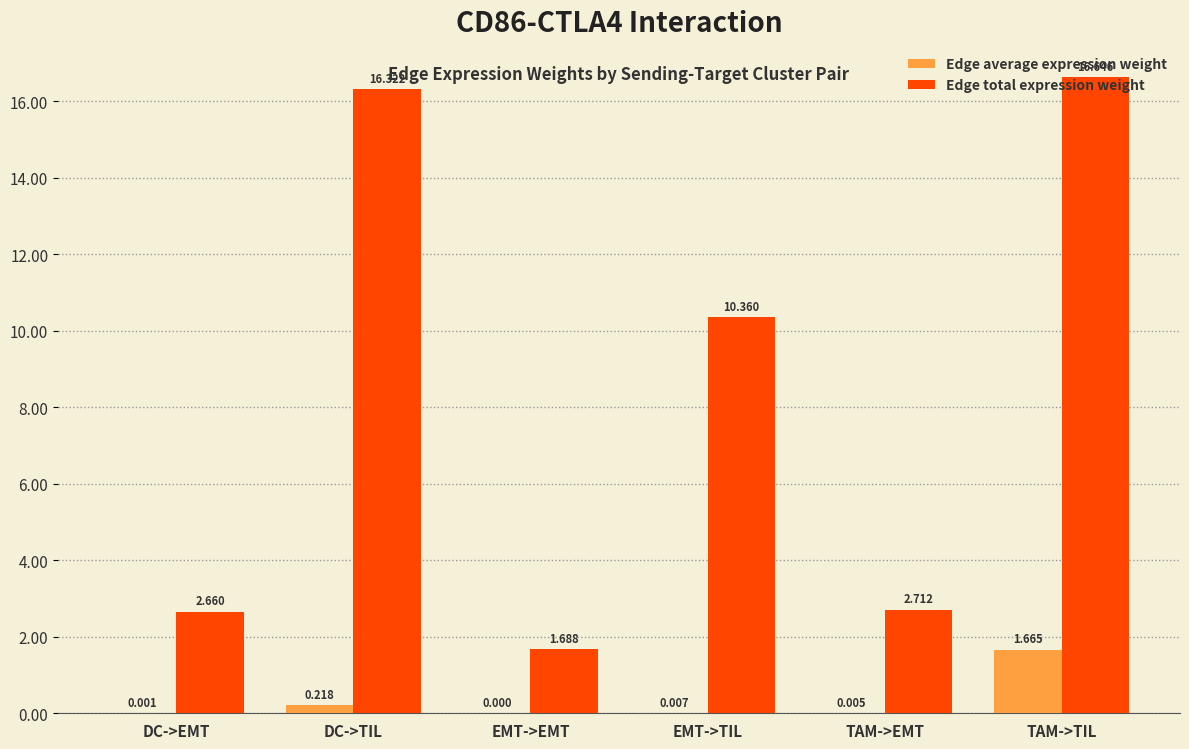

Which series has the widest spread of values?

Edge total expression weight